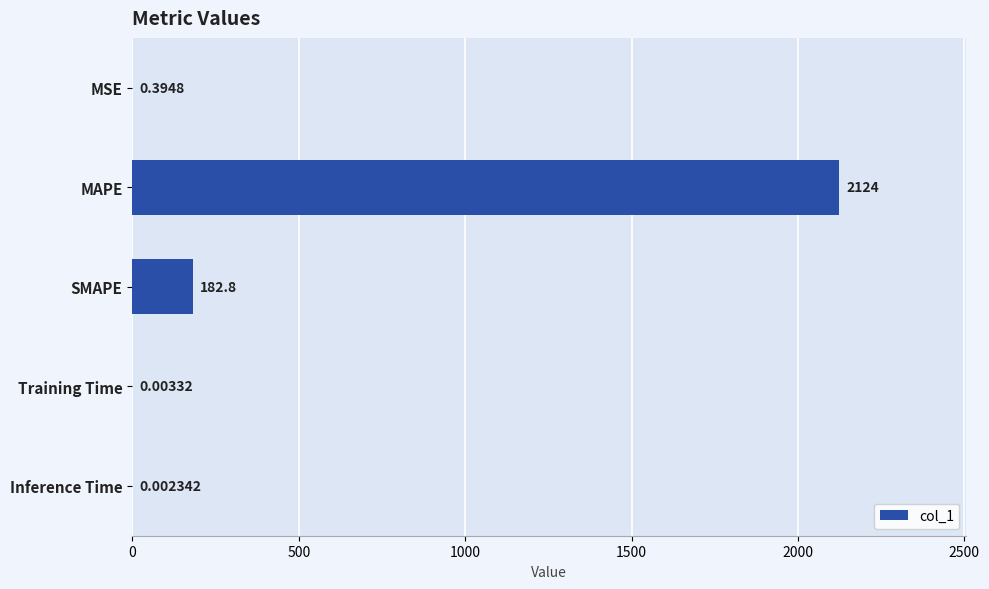

What is the sum of the values at MAPE and MSE?

2124.0